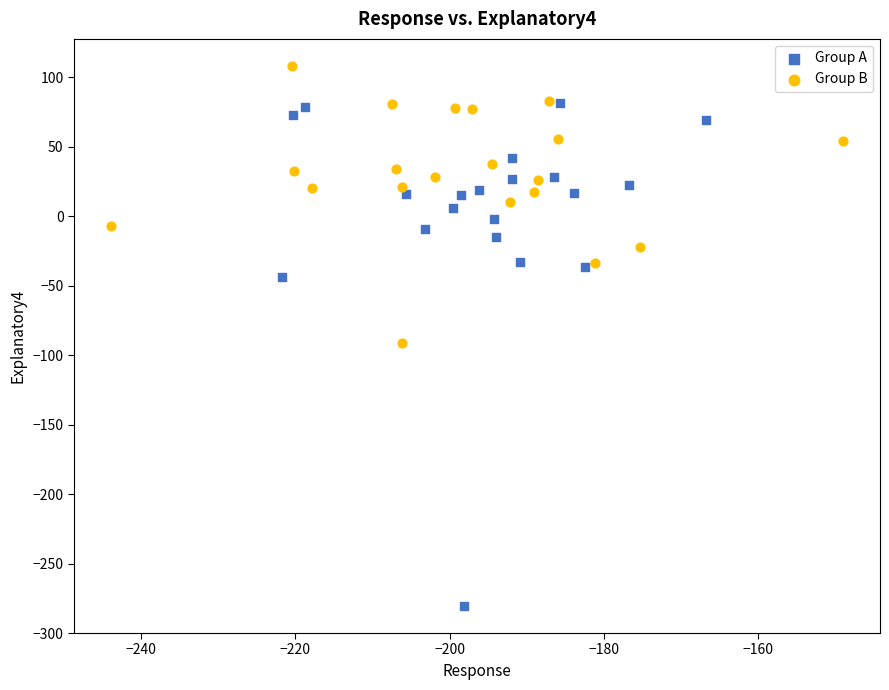

Which series has the widest spread of Y values?

Group A